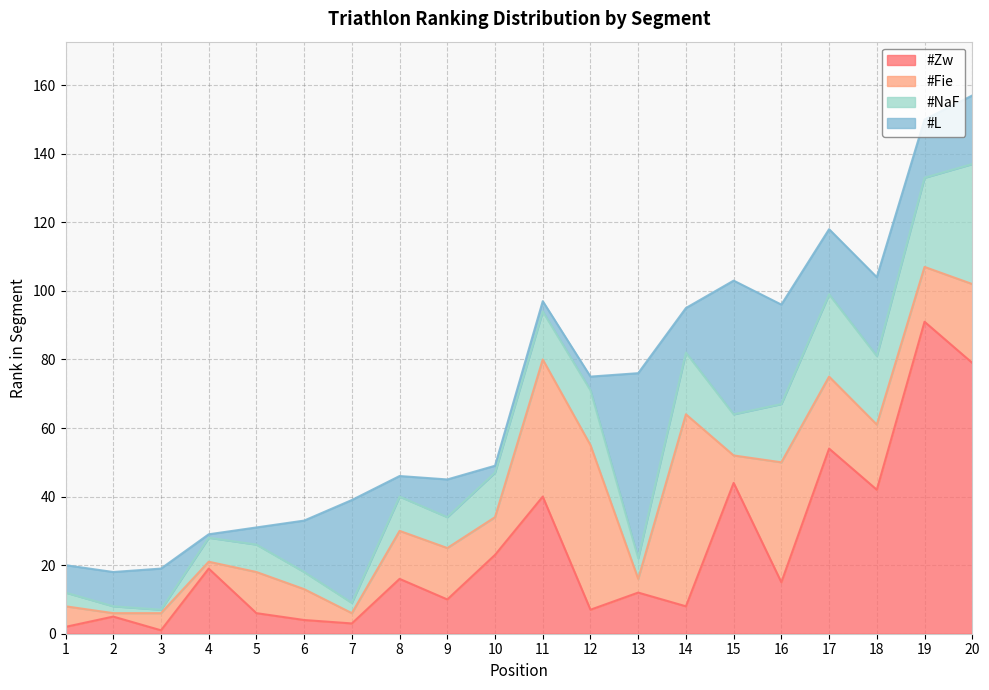

What is the difference between the highest and lowest values at 1?

6